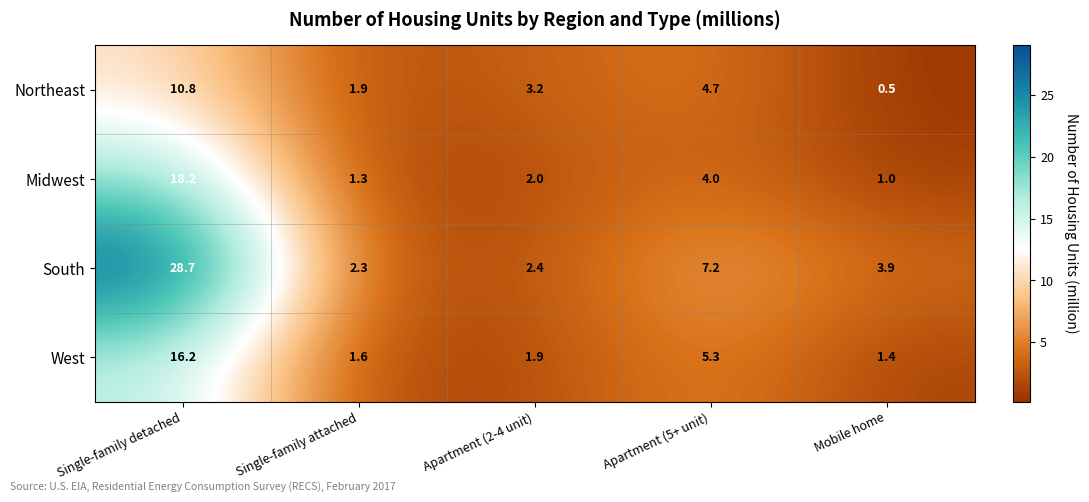

Reading left to right, transcribe all the data shown in this chart.

Northeast: Single-family detached=10.8	Single-family attached=1.9	Apartment (2-4 unit)=3.2	Apartment (5+ unit)=4.7	Mobile home=0.5
Midwest: Single-family detached=18.2	Single-family attached=1.3	Apartment (2-4 unit)=2.0	Apartment (5+ unit)=4.0	Mobile home=1.0
South: Single-family detached=28.7	Single-family attached=2.3	Apartment (2-4 unit)=2.4	Apartment (5+ unit)=7.2	Mobile home=3.9
West: Single-family detached=16.2	Single-family attached=1.6	Apartment (2-4 unit)=1.9	Apartment (5+ unit)=5.3	Mobile home=1.4